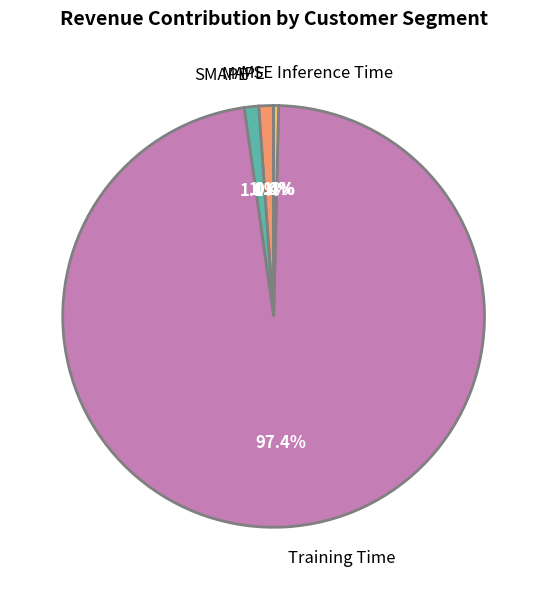

The SMAPE slice represents 14% of the pie. True or false?

False